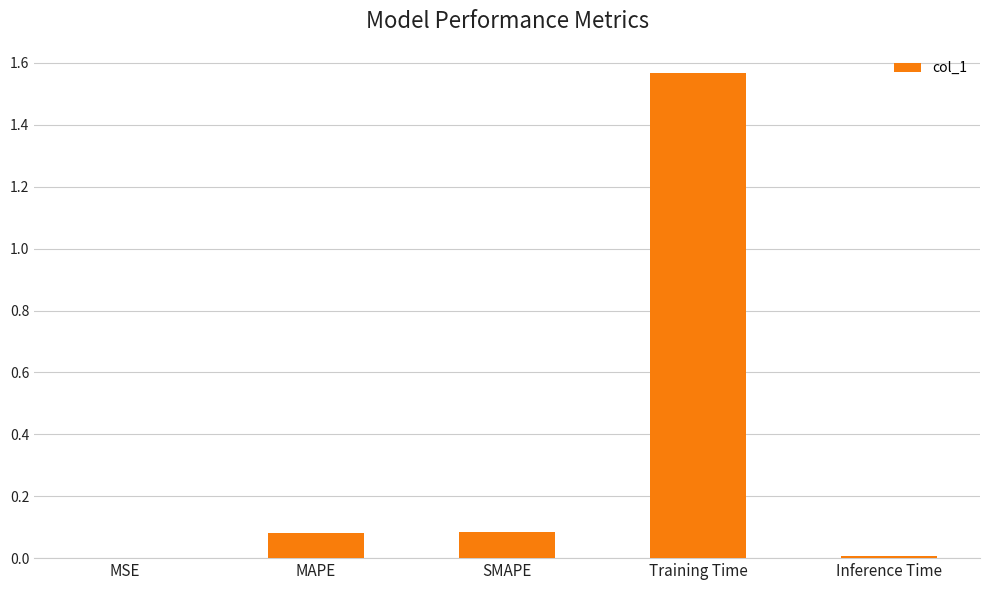

Which category has the highest value across all series?

Training Time